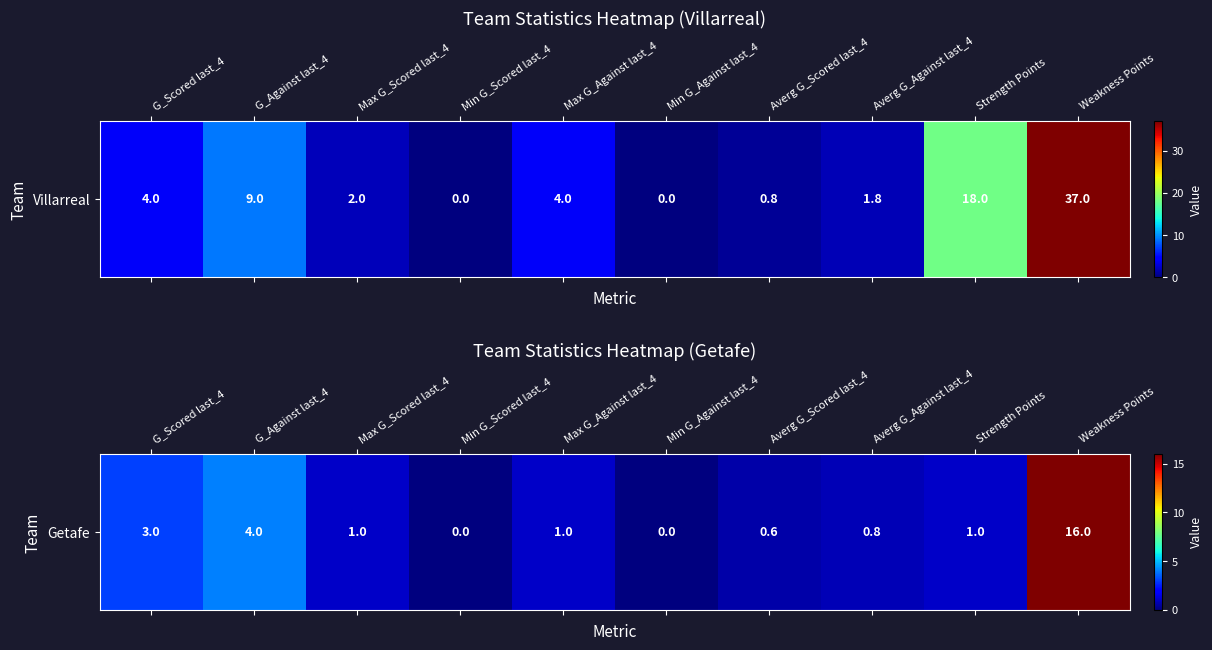

What is the greatest value displayed?

16.0